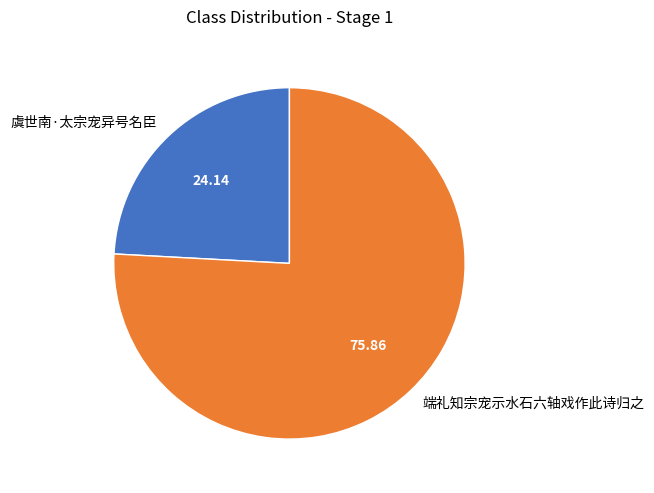

True or false: 端礼知宗宠示水石六轴戏作此诗归之 accounts for 76% of the total.

True